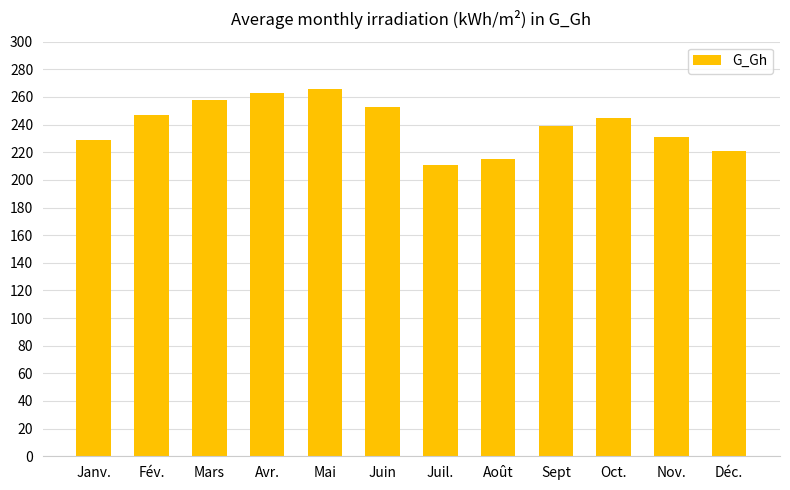

Which label corresponds to the smallest value in the chart?

Juil.